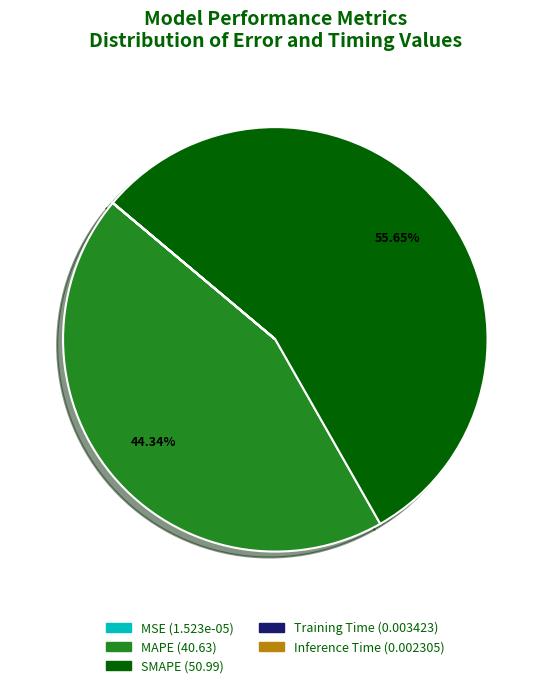

To the nearest percent, what is the average slice percentage?

20%